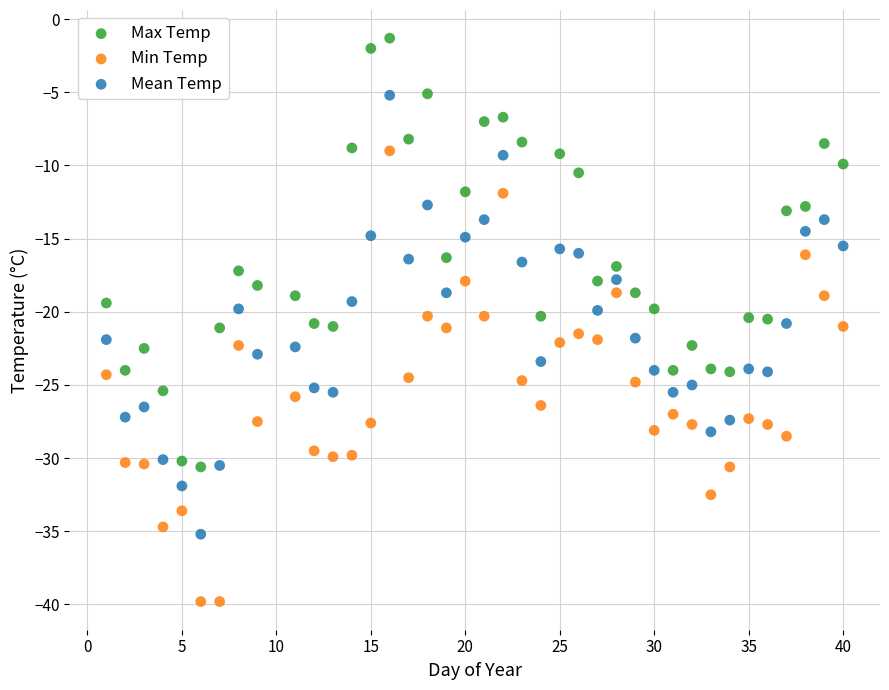

Which series has the widest spread of Y values?

Min Temp